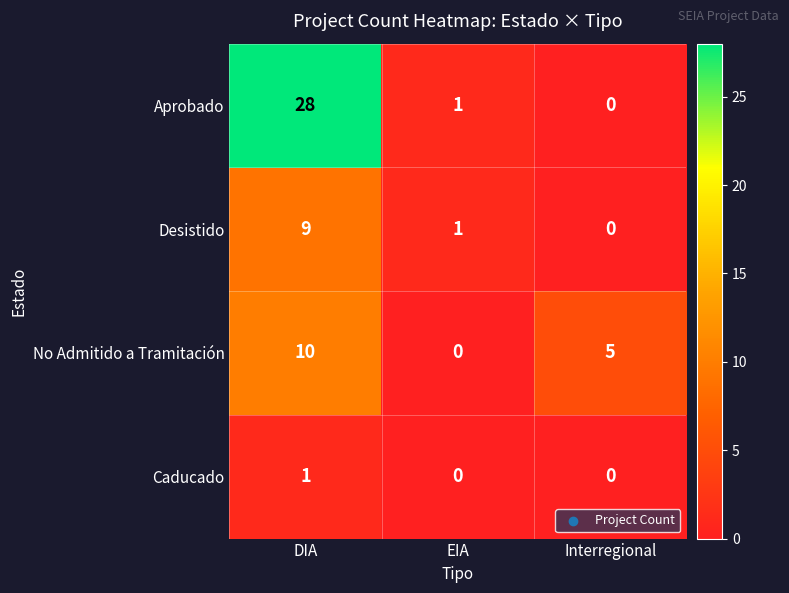

What is the difference between the maximum and second lowest values in the Aprobado series?

27